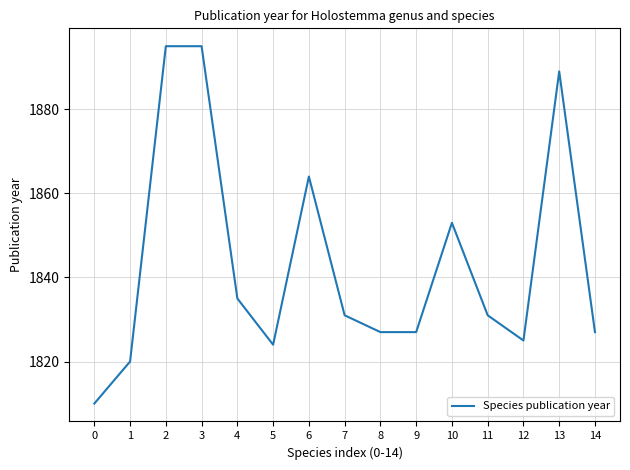

What is the minimum value shown in the chart?

1810